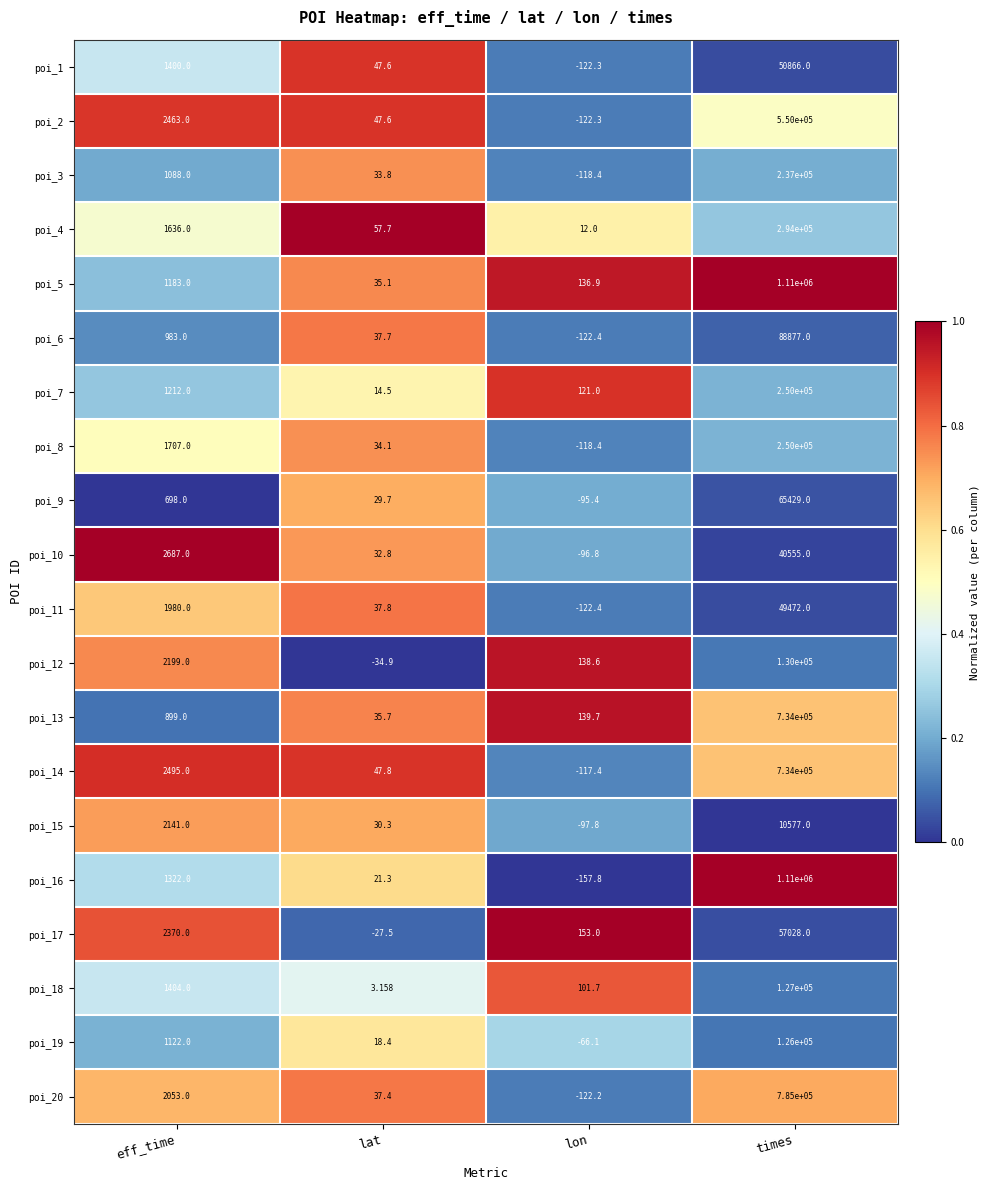

Rank the categories by poi_6 value from highest to lowest.

times, eff_time, lat, lon